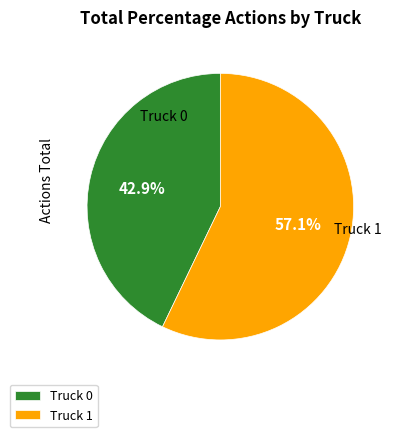

Which category accounts for the majority?

Truck 1